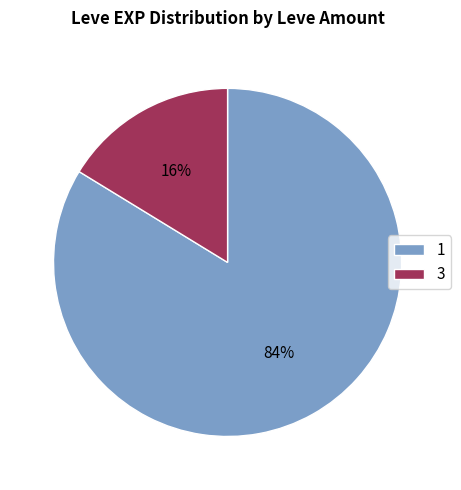

To the nearest percent, what is the average slice percentage?

50%